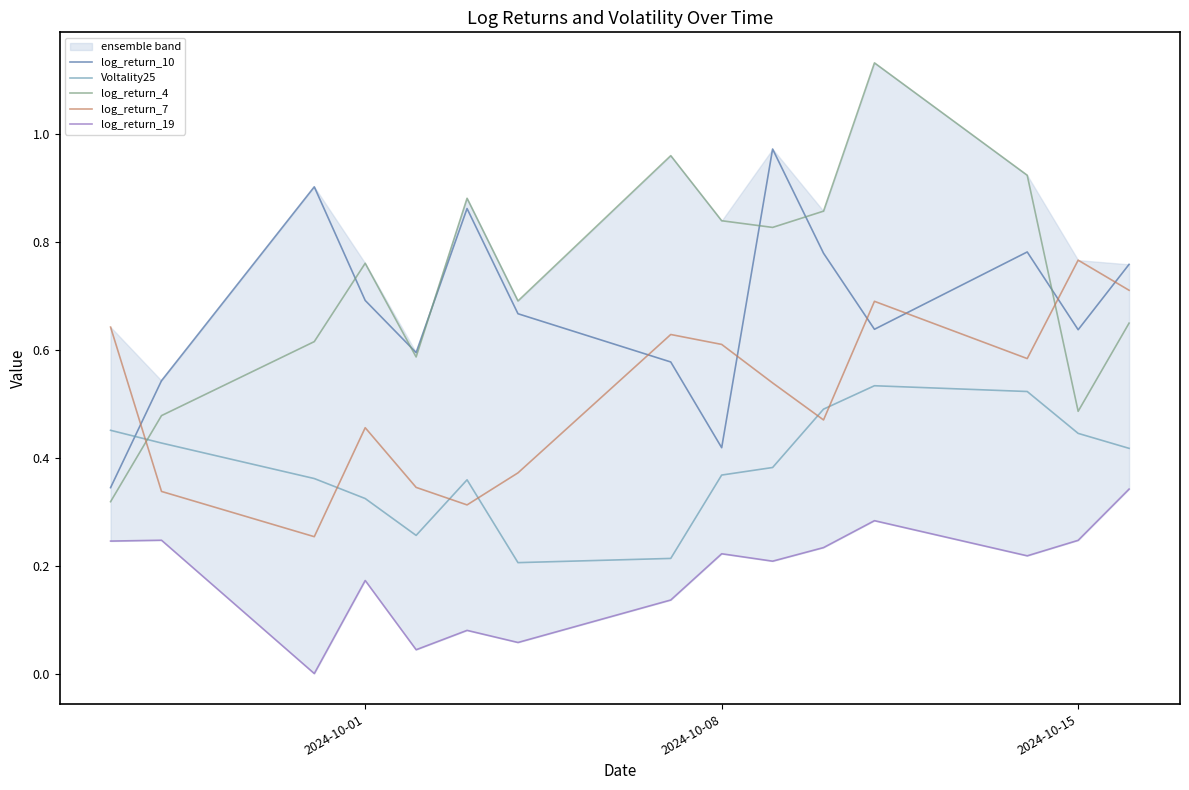

Reading left to right, transcribe all the data shown in this chart.

log_return_10: 0.3	0.5	0.9	0.7	0.6	0.9	0.7	0.6	0.4	1.0	0.8	0.6	0.8	0.6	0.8
Voltality25: 0.5	0.4	0.4	0.3	0.3	0.4	0.2	0.2	0.4	0.4	0.5	0.5	0.5	0.4	0.4
log_return_4: 0.3	0.5	0.6	0.8	0.6	0.9	0.7	1.0	0.8	0.8	0.9	1.1	0.9	0.5	0.6
log_return_7: 0.6	0.3	0.3	0.5	0.3	0.3	0.4	0.6	0.6	0.5	0.5	0.7	0.6	0.8	0.7
log_return_19: 0.2	0.2	0.0	0.2	0.0	0.1	0.1	0.1	0.2	0.2	0.2	0.3	0.2	0.2	0.3